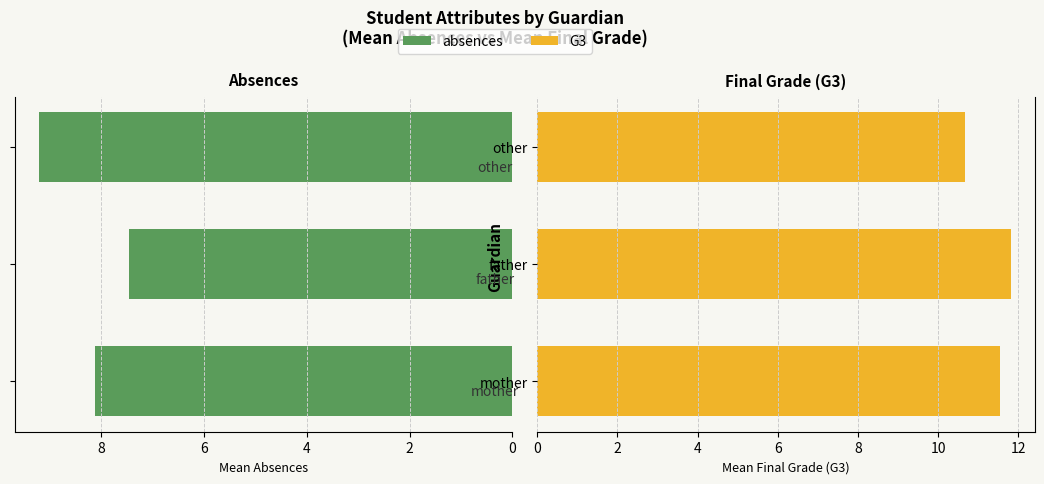

Which series has the widest spread of values?

absences